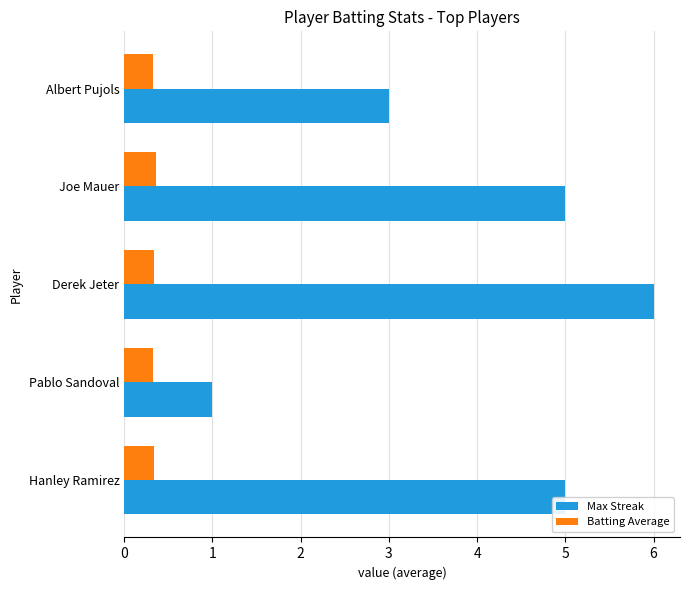

What is the average value of the Max Streak series?

4.0